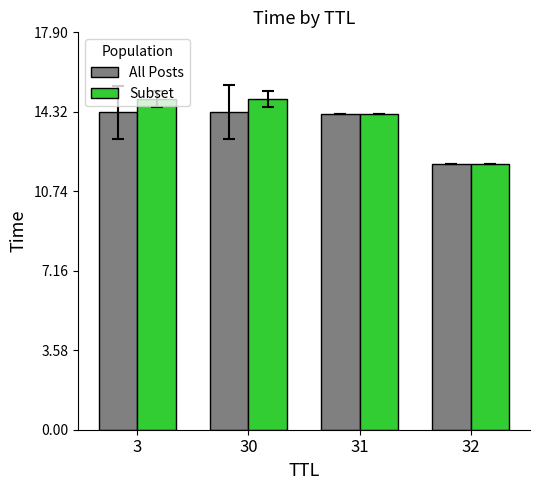

Count the number of categories in the chart.

4